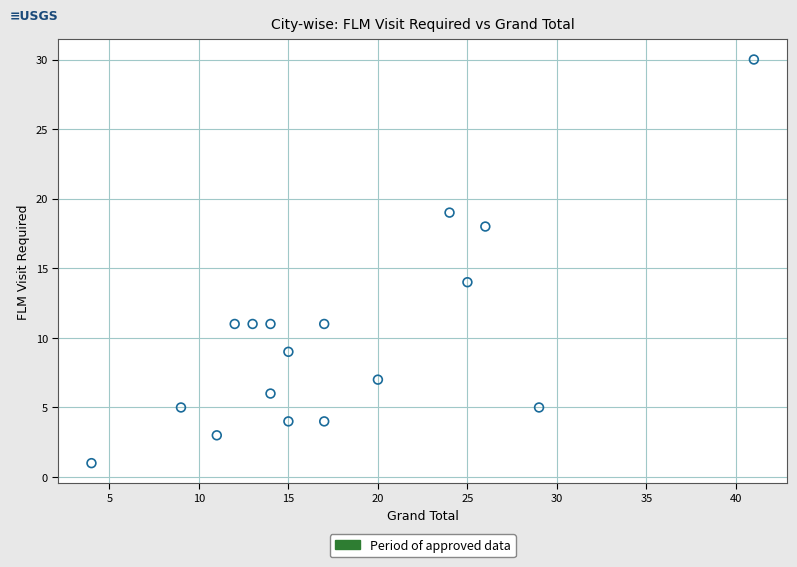

What Y value in the scatter plot is closest to 15?

14